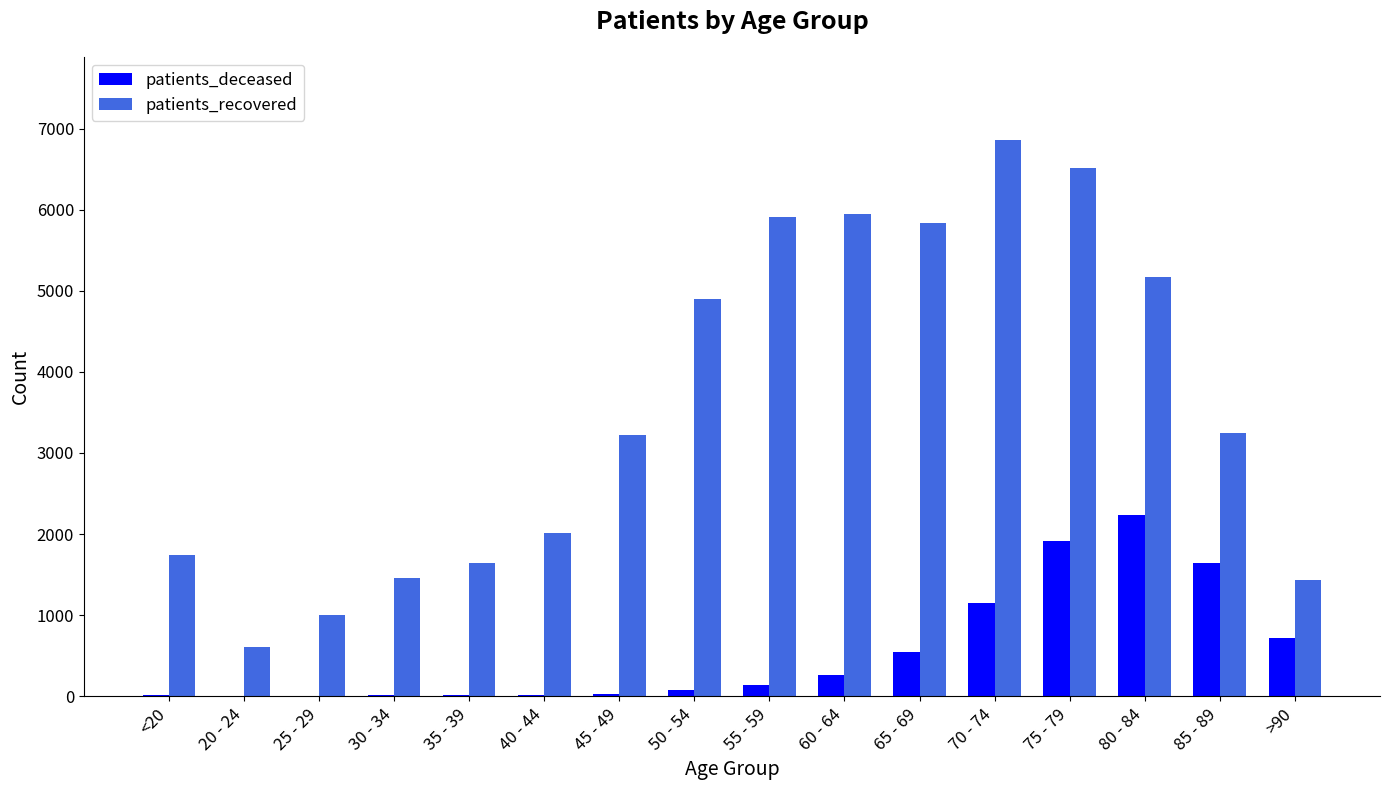

At which category is the sum across all series the highest?

75 - 79